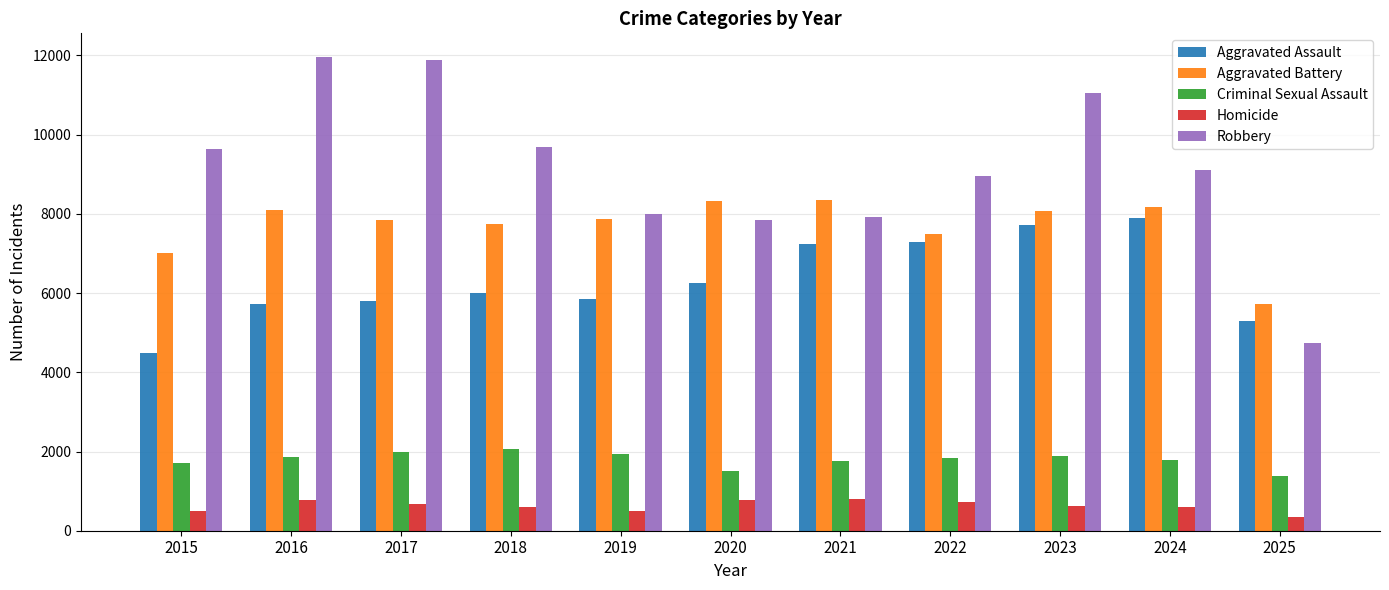

Which series has the widest spread of values?

Robbery